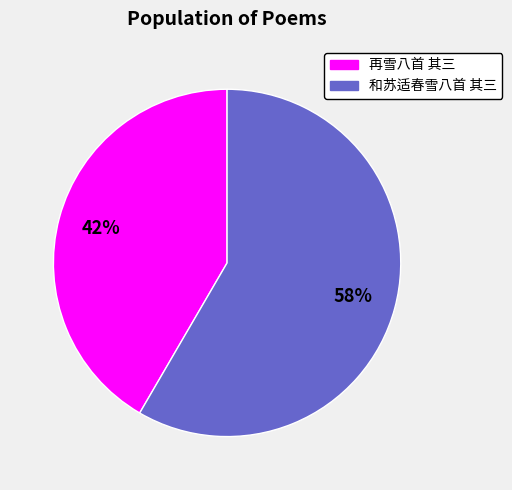

Is it true that 和苏适春雪八首 其三 is 58% of the pie?

True